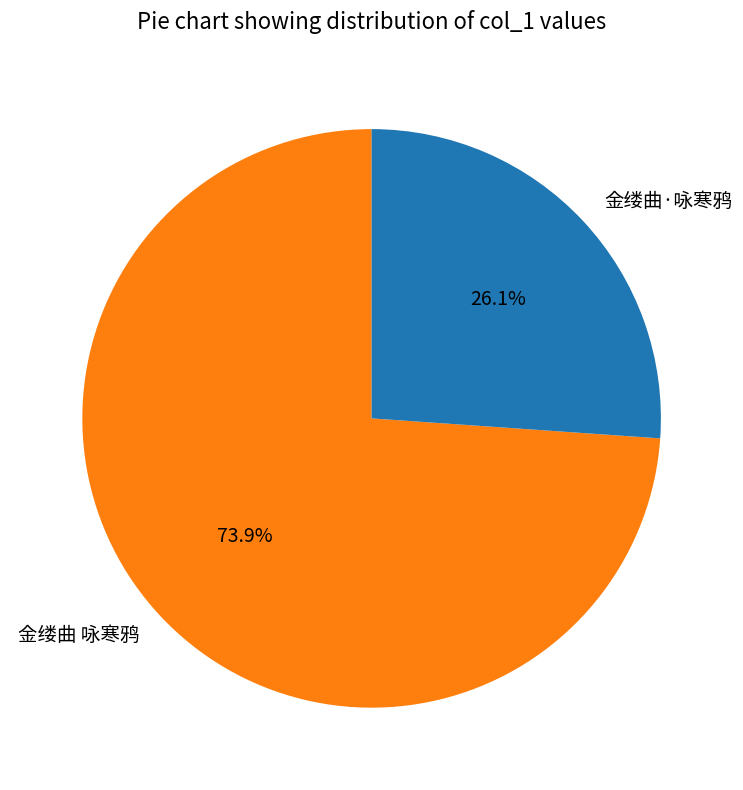

To the nearest percent, what portion does 金缕曲·咏寒鸦 represent?

26%